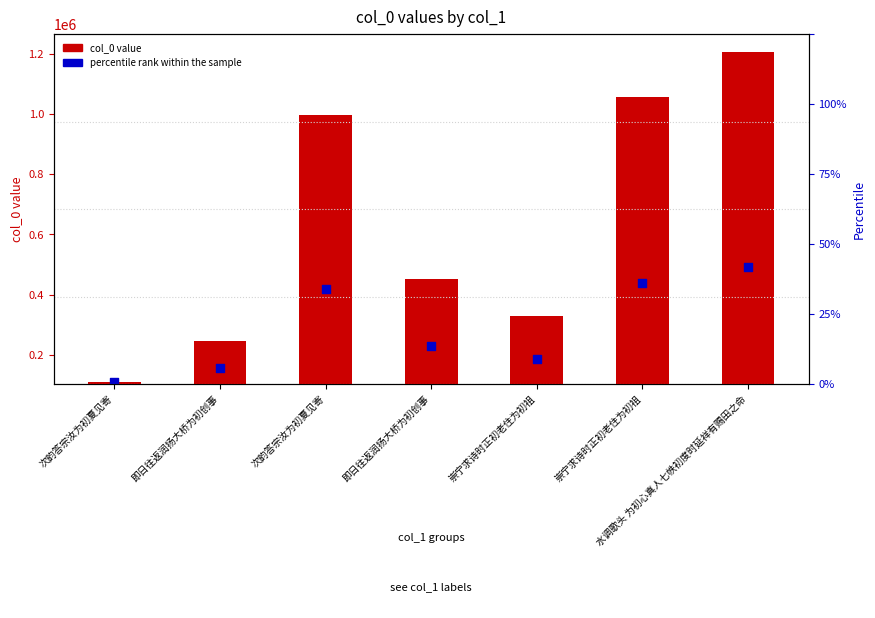

Which series has the widest spread of Y values?

transformed count